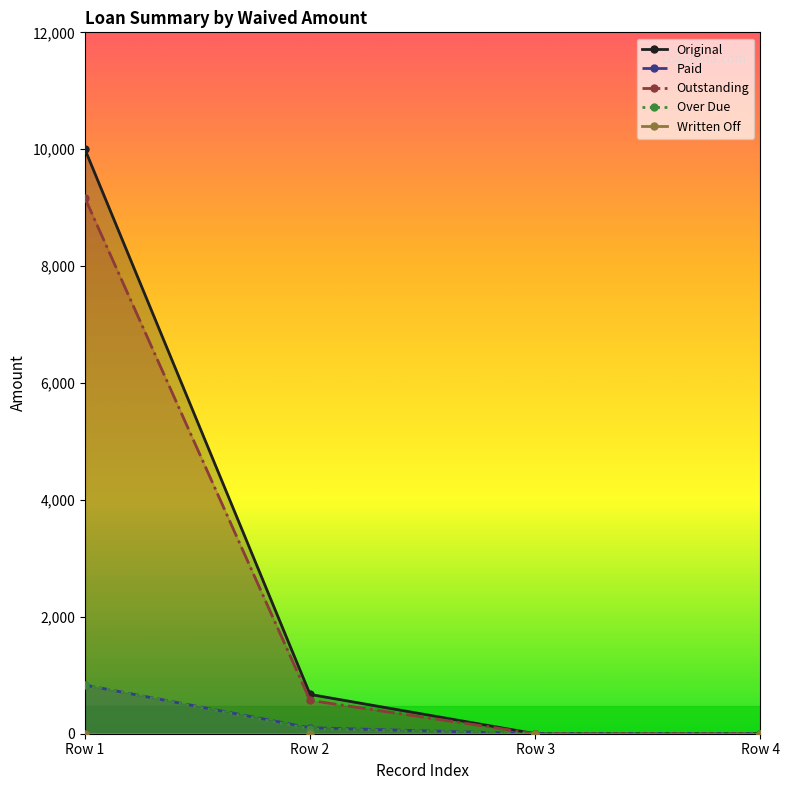

True or false: Over Due has a value of 0.0 at 0.

True